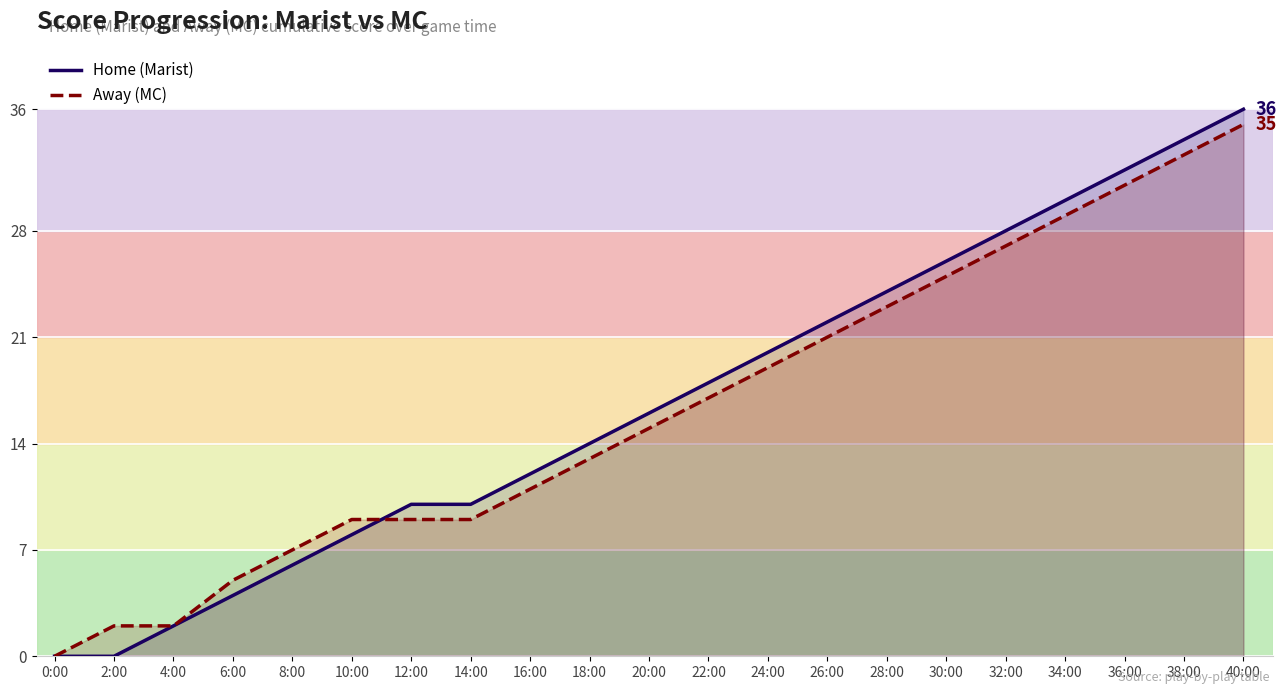

Rank the series by their maximum value, from lowest to highest.

Away (MC), Home (Marist)